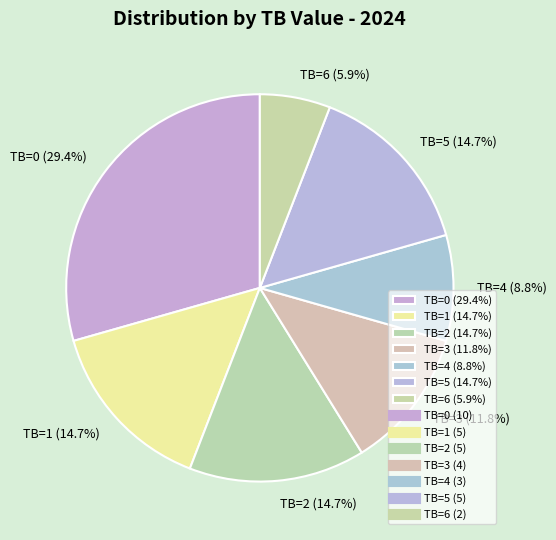

Does any single category account for the majority?

No